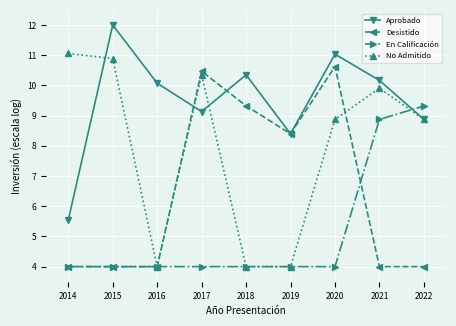

Where is Aprobado nearest to the value 8?

2019